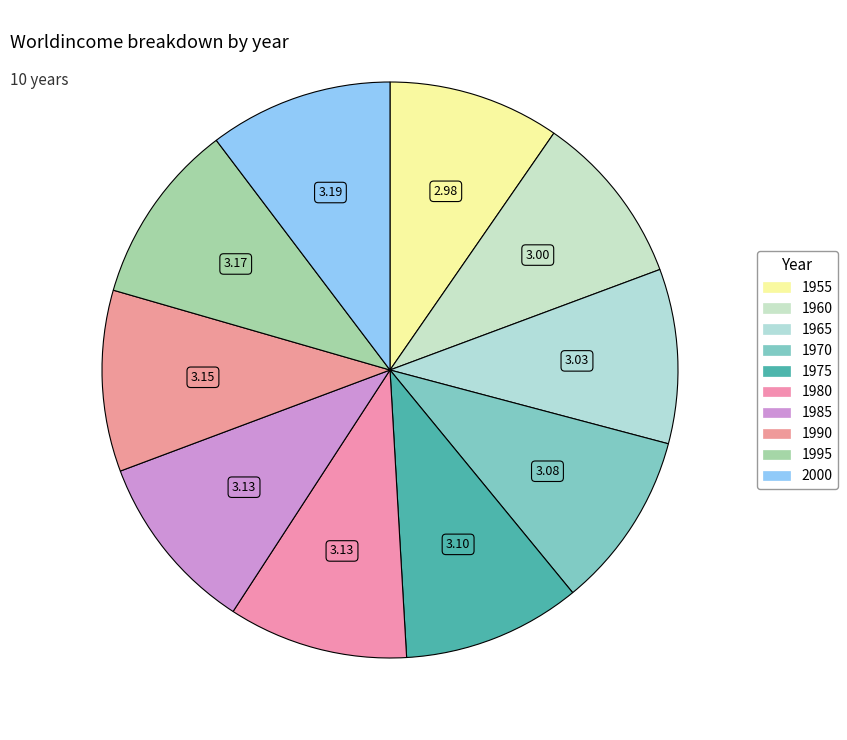

How many segments does this pie chart have?

10